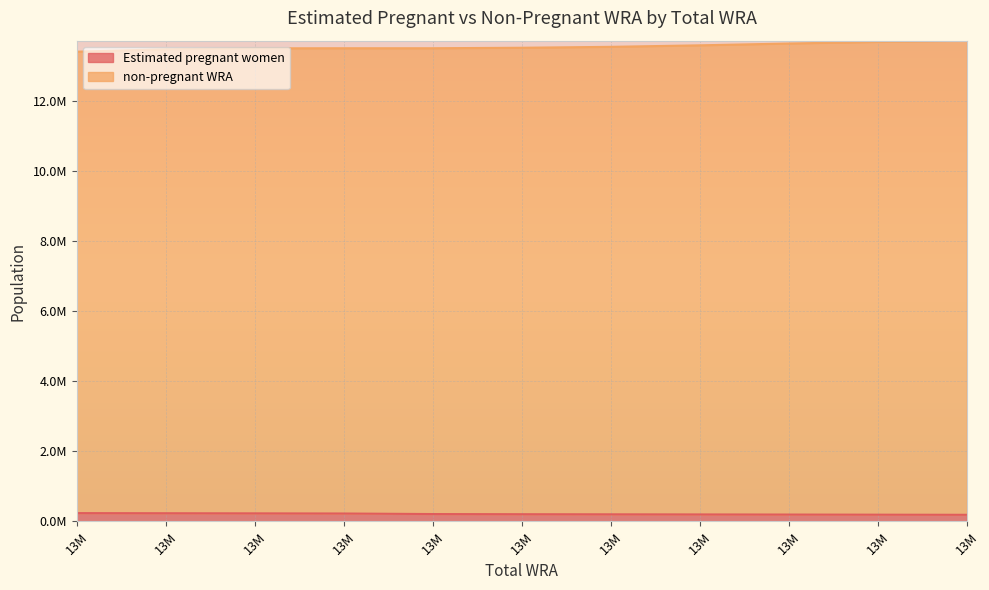

True or false: non-pregnant WRA has more than 1 interior local peaks.

False